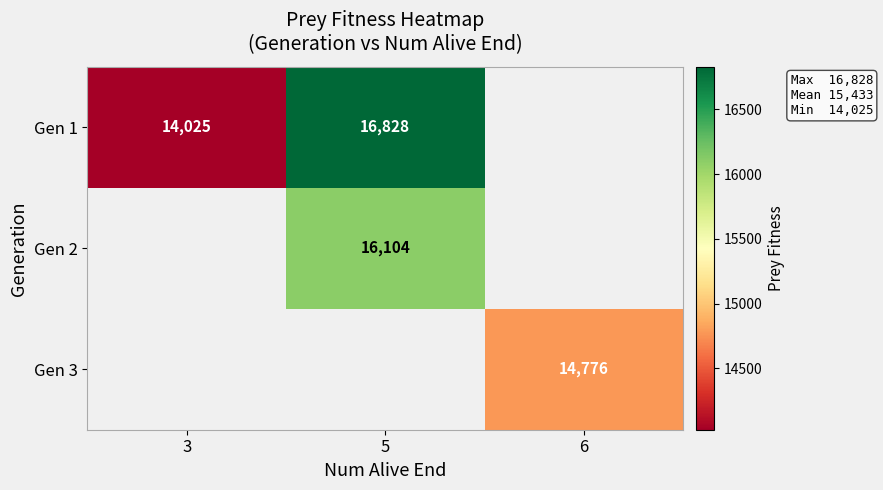

At how many categories does at least one series exceed 16033?

1